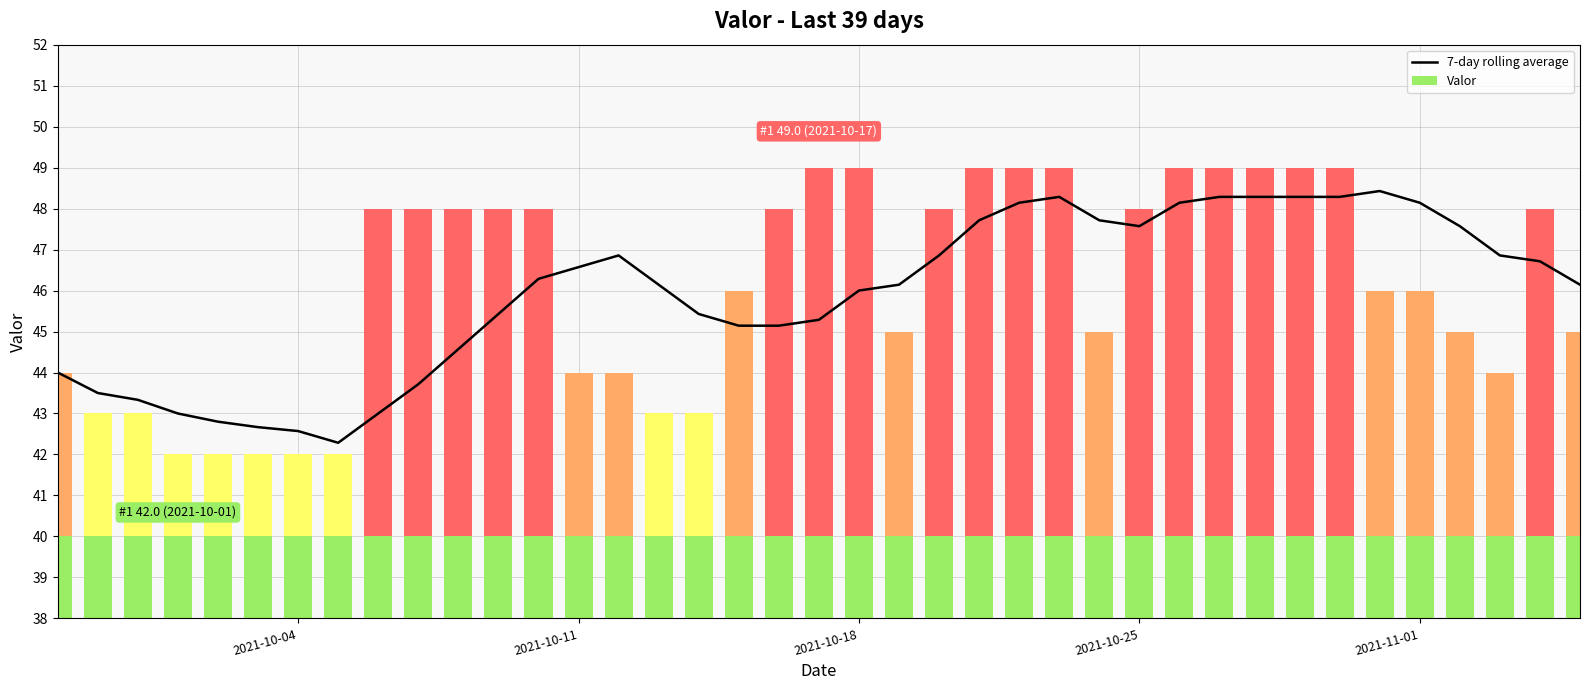

Read the value at 2021-11-01.

48.1